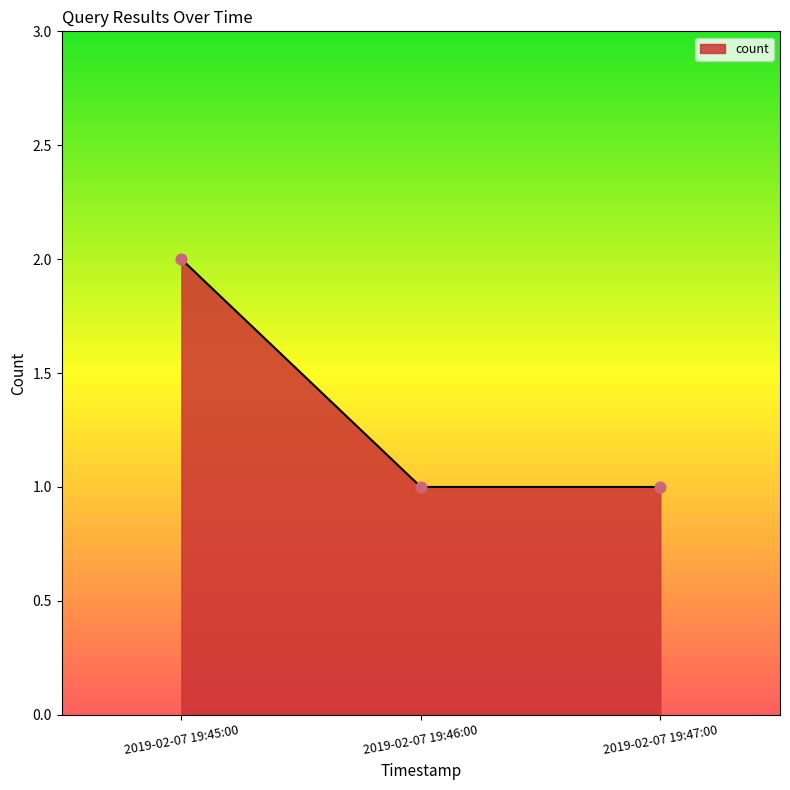

Which has a higher value, 2019-02-07 19:46:00 or 2019-02-07 19:45:00?

2019-02-07 19:45:00